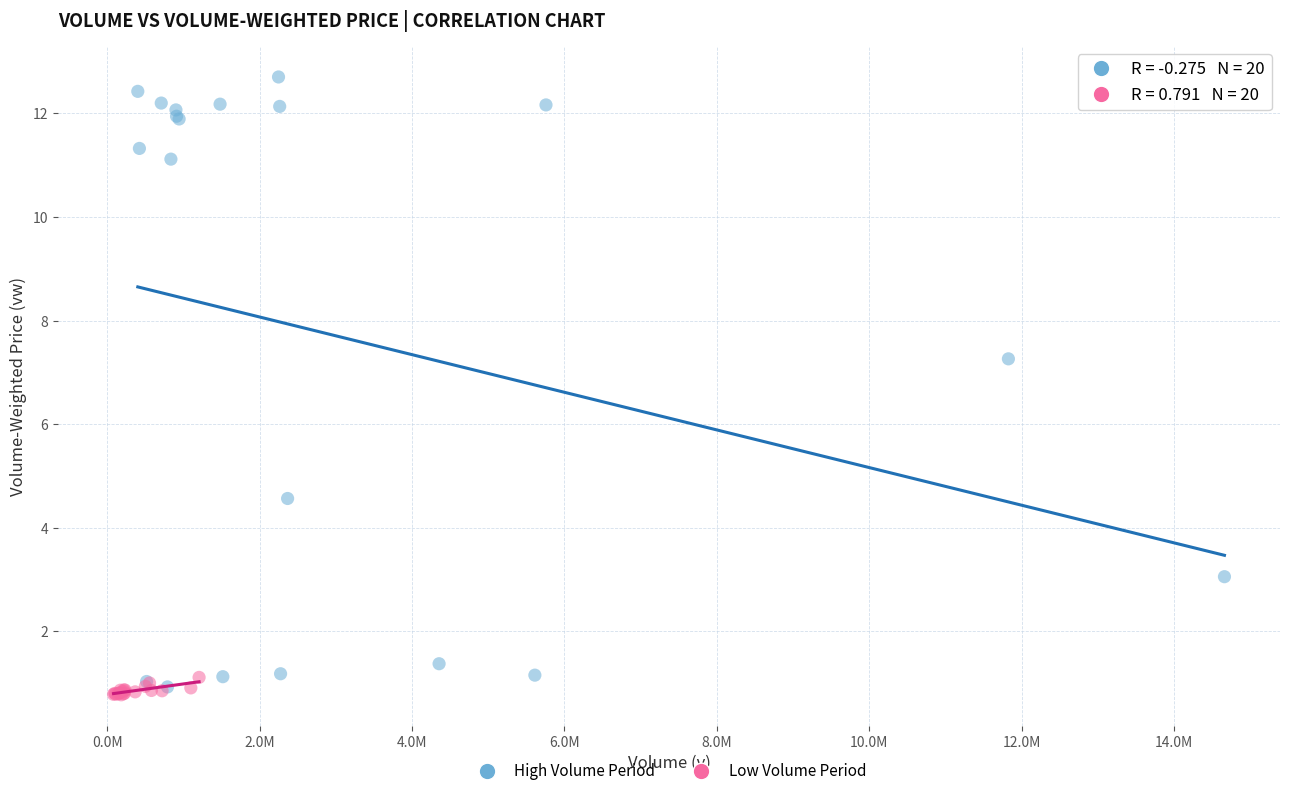

Which series has the largest Y range (max minus min)?

High Volume Period